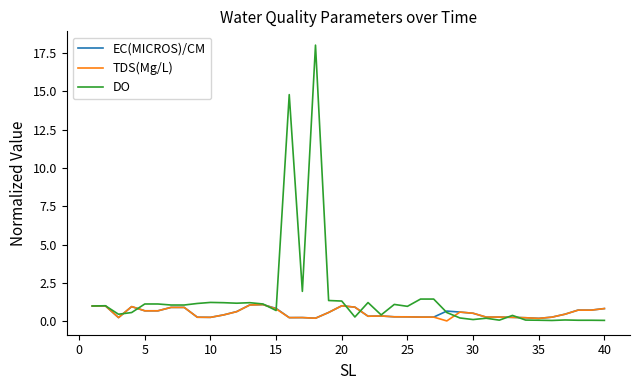

What is the greatest value displayed?

18.0